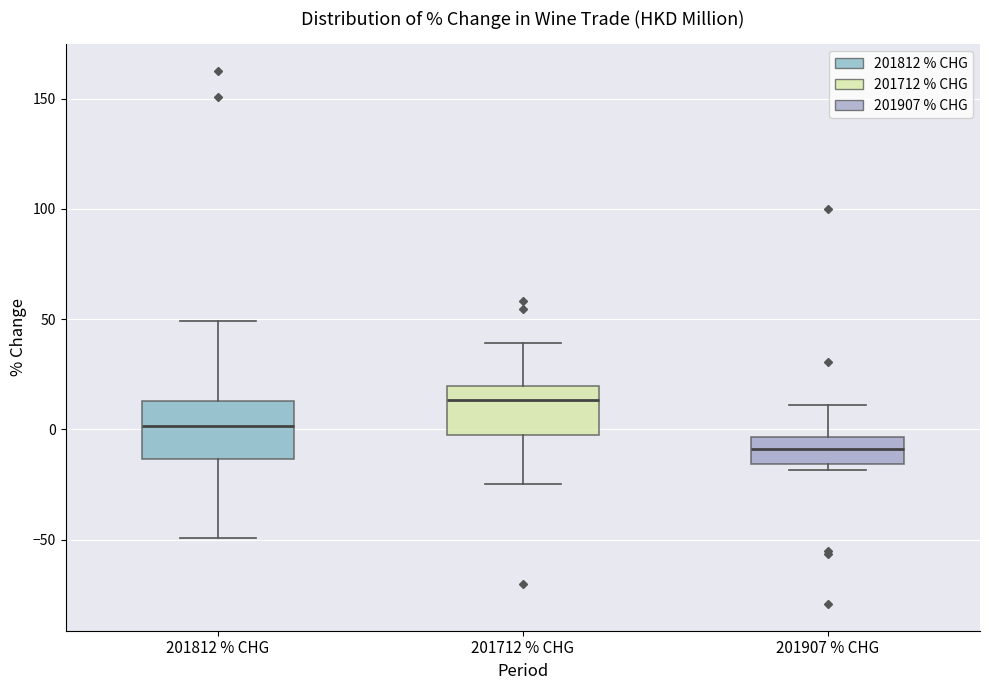

Which box has the lowest median line?

201907 % CHG